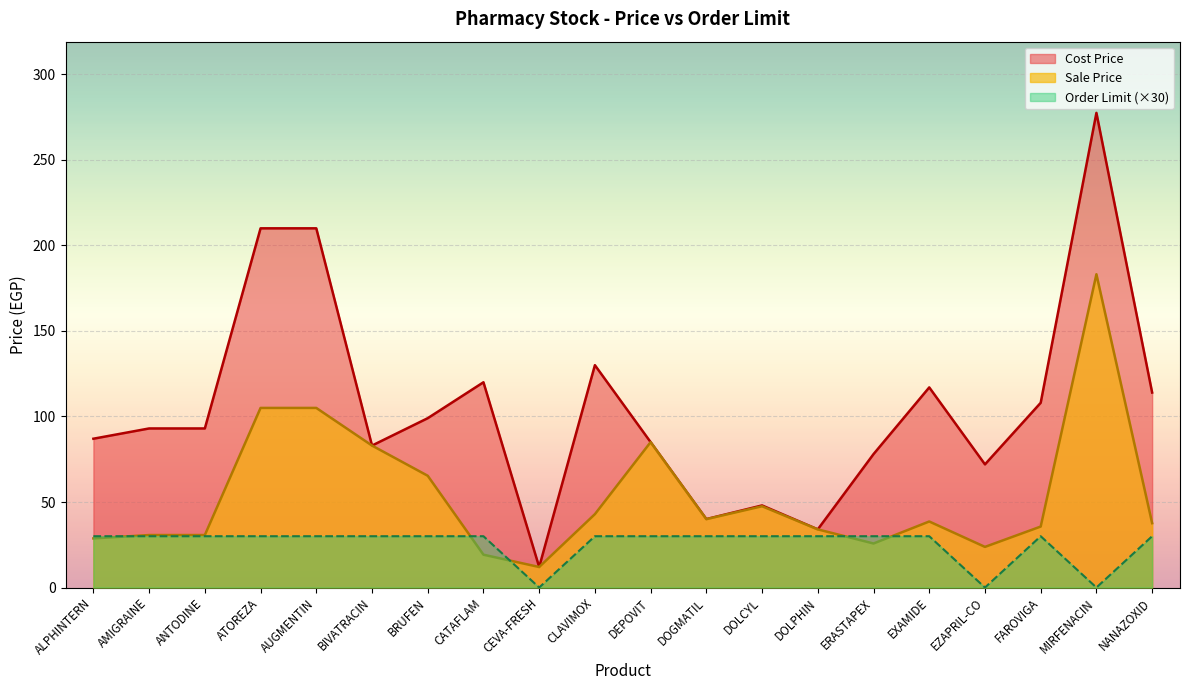

True or false: Sale Price and Order Limit cross at least once.

True